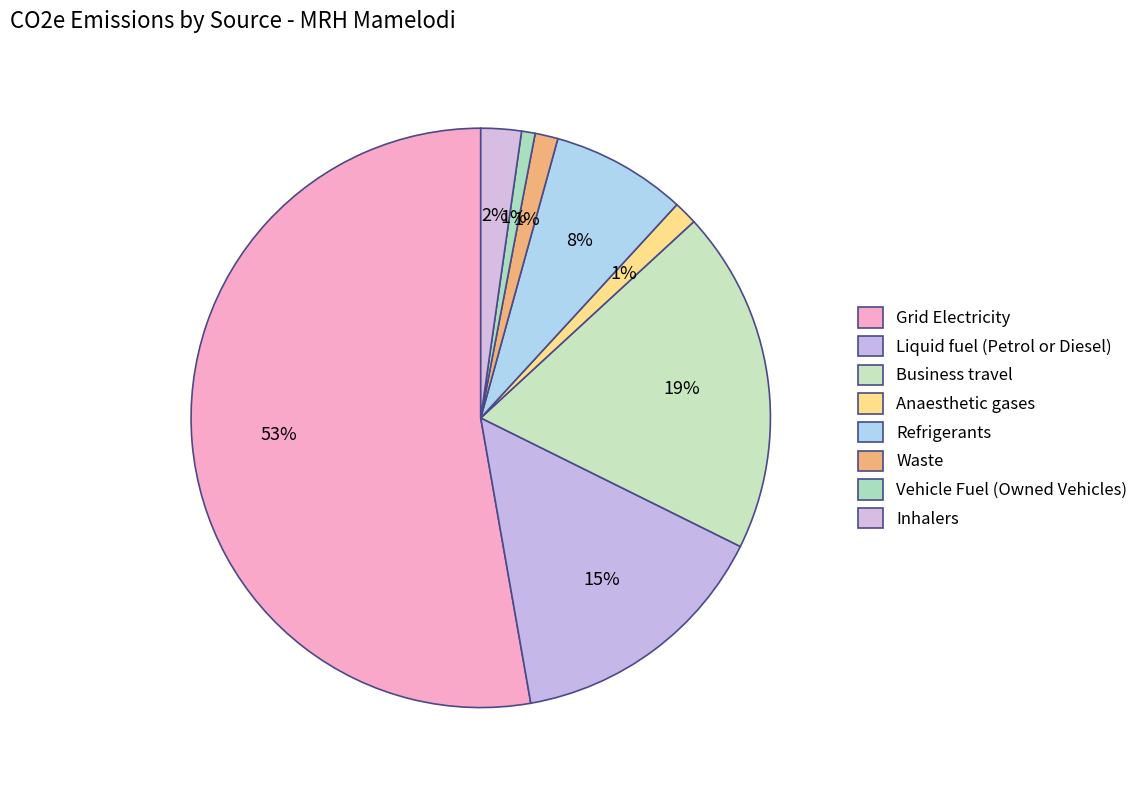

Which category has the biggest portion of the pie?

Grid Electricity